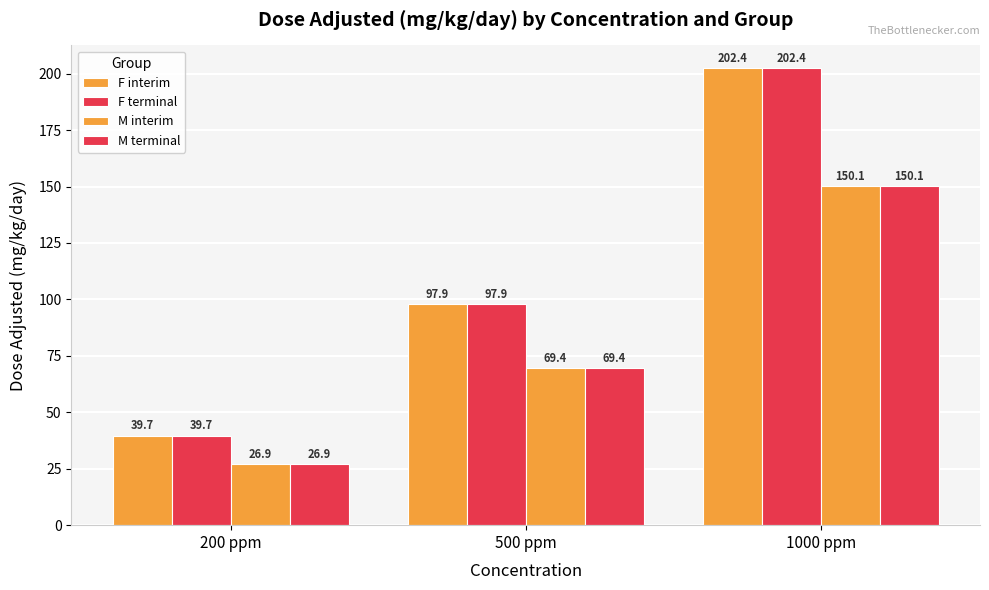

At how many categories does at least one series exceed 53?

2